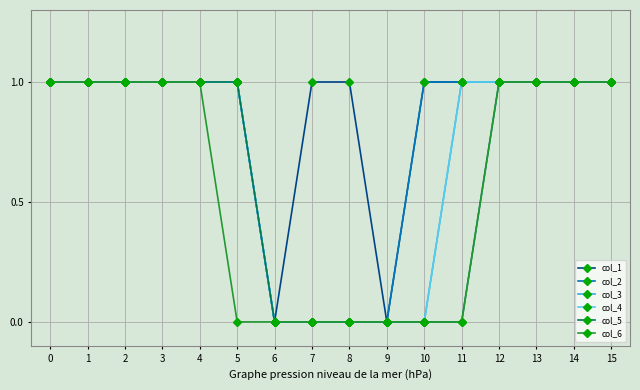

Is this an area chart (filled region under the line)?

No